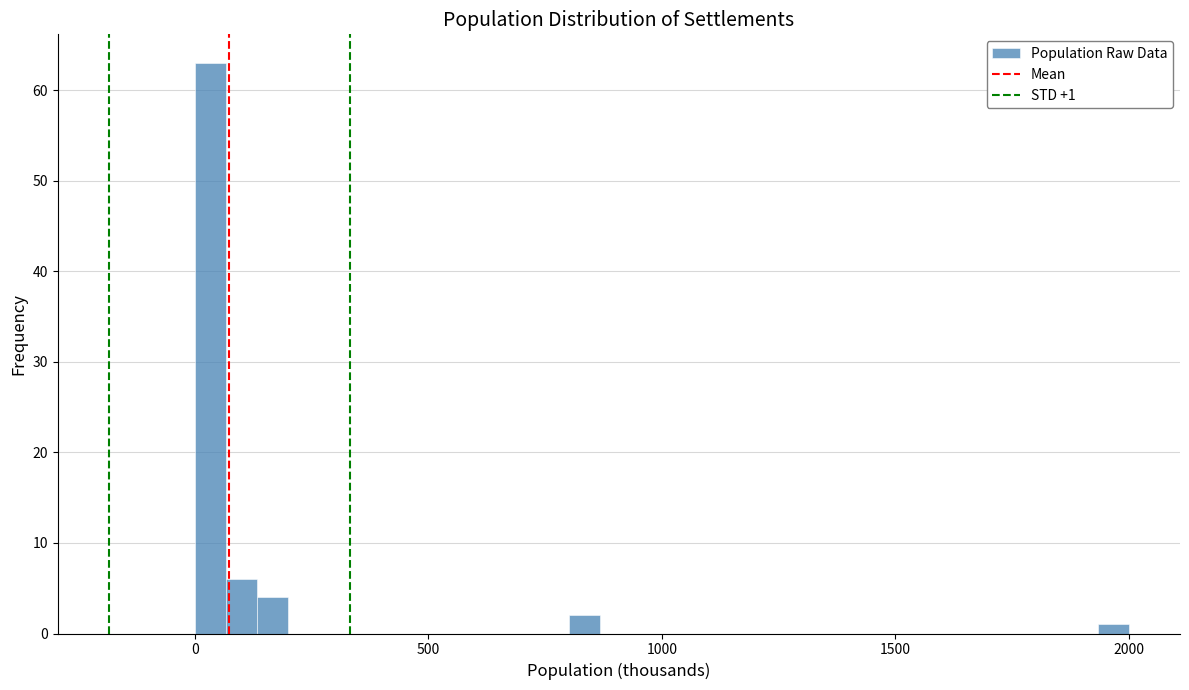

Read against the x-axis, roughly where is the centre of the tallest bar?

50